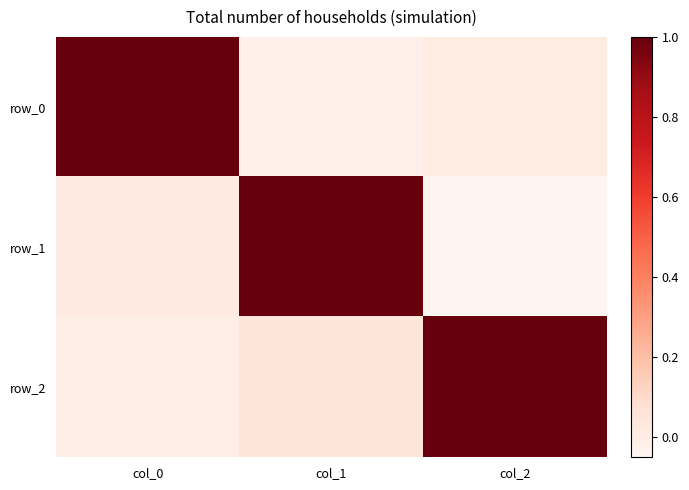

What is the sum of all row_2 values?

1.0